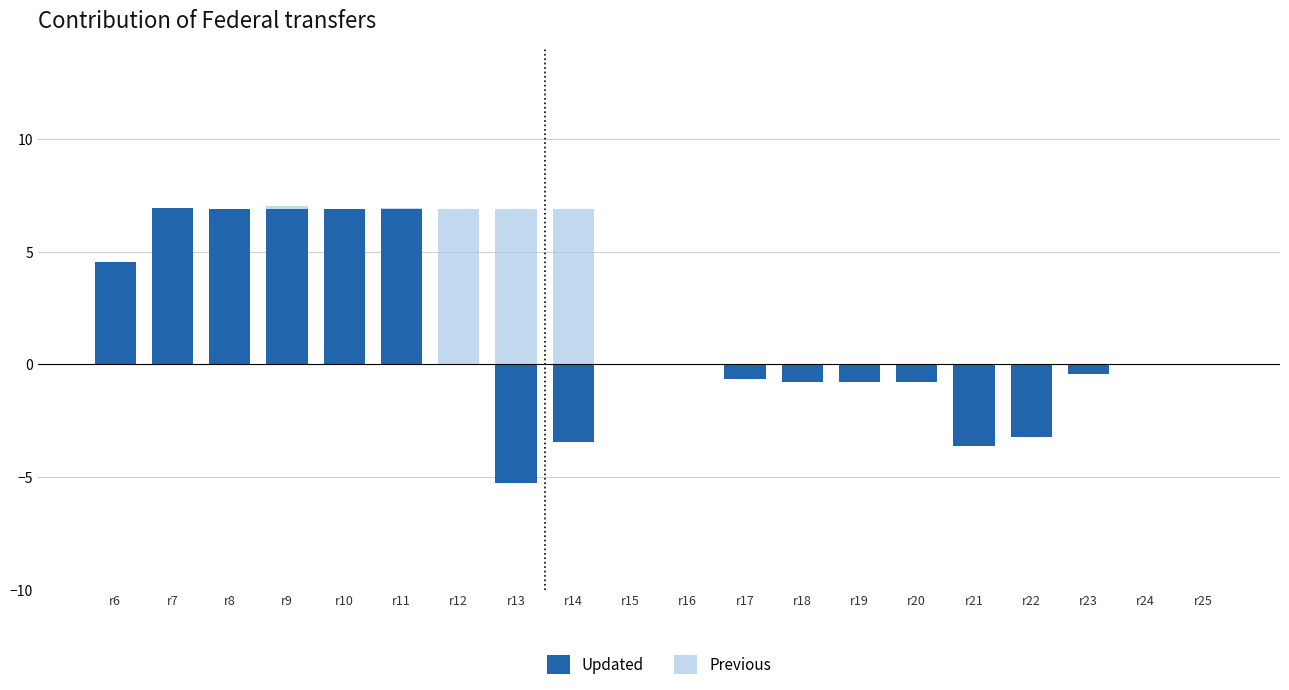

Which series changed the most between r7 and r22?

Updated